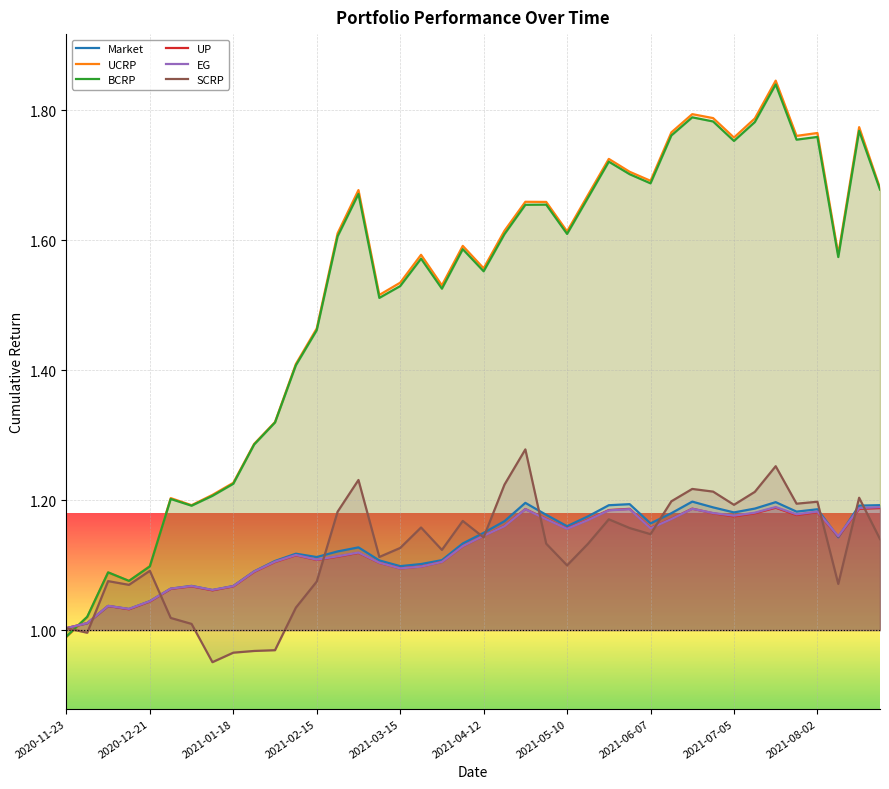

Is the value of BCRP at 18 greater than the value of UP at 11?

Yes